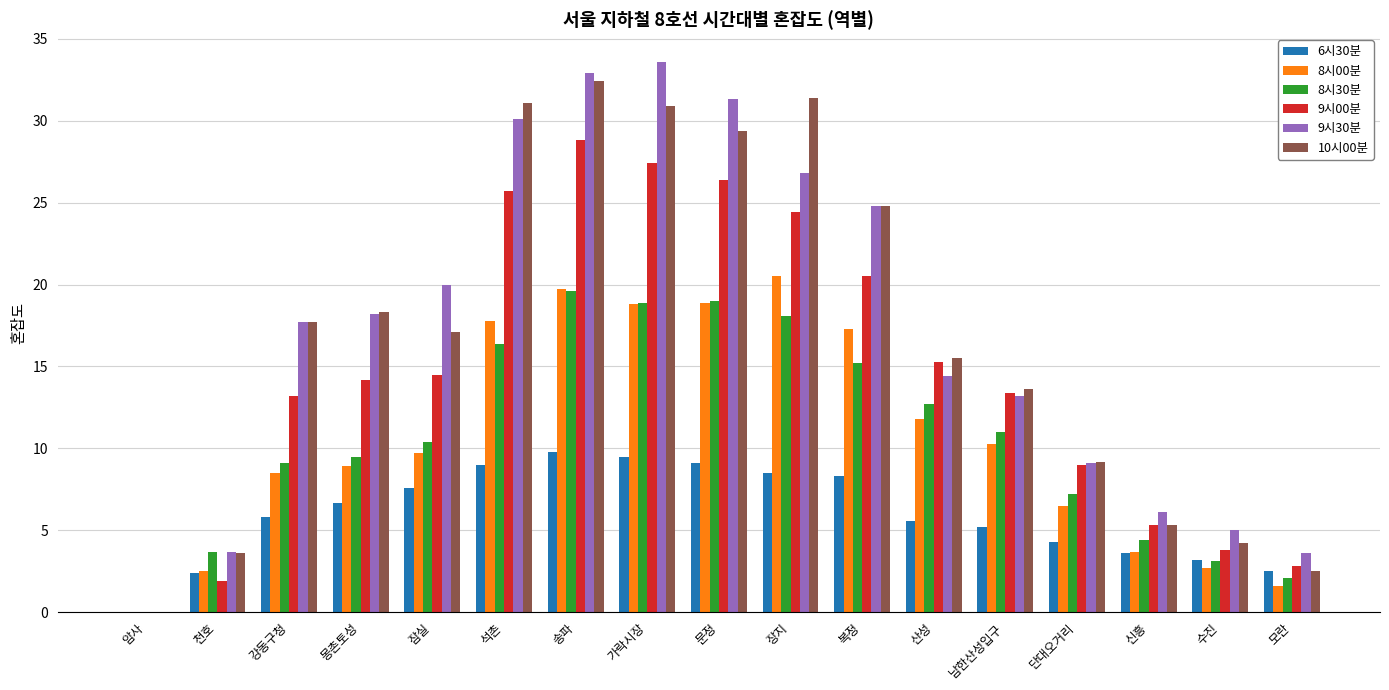

How many categories are shown in the chart?

17